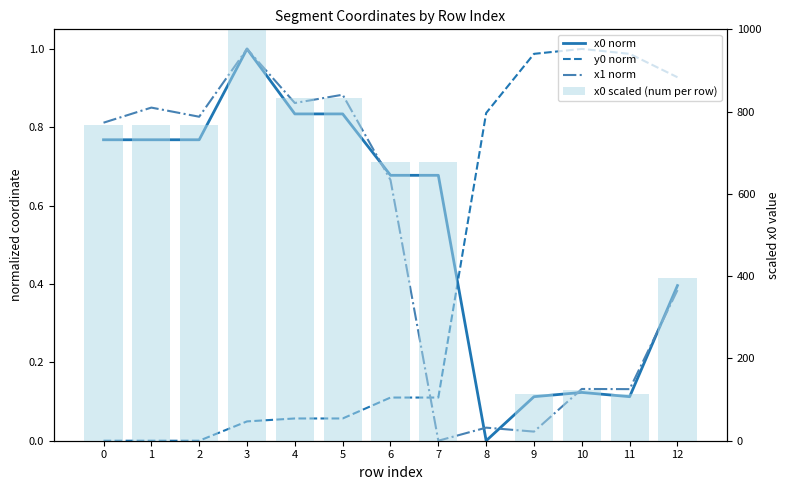

What are all the series names shown in the legend?

x0 norm, y0 norm, x1 norm, x0 scaled (num per row)